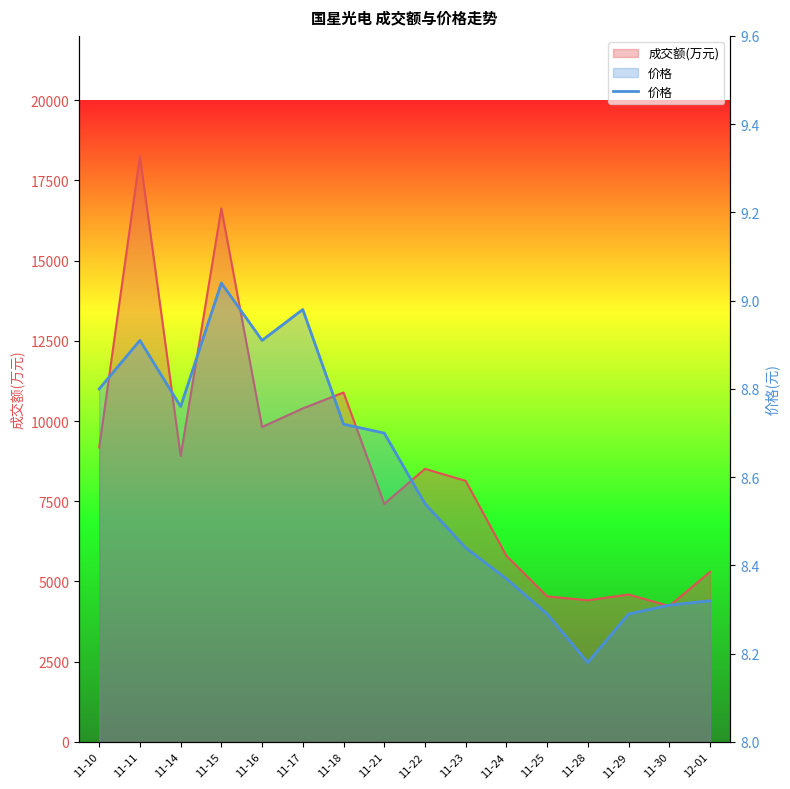

Which has a higher value, 11-25 or 12-01?

12-01